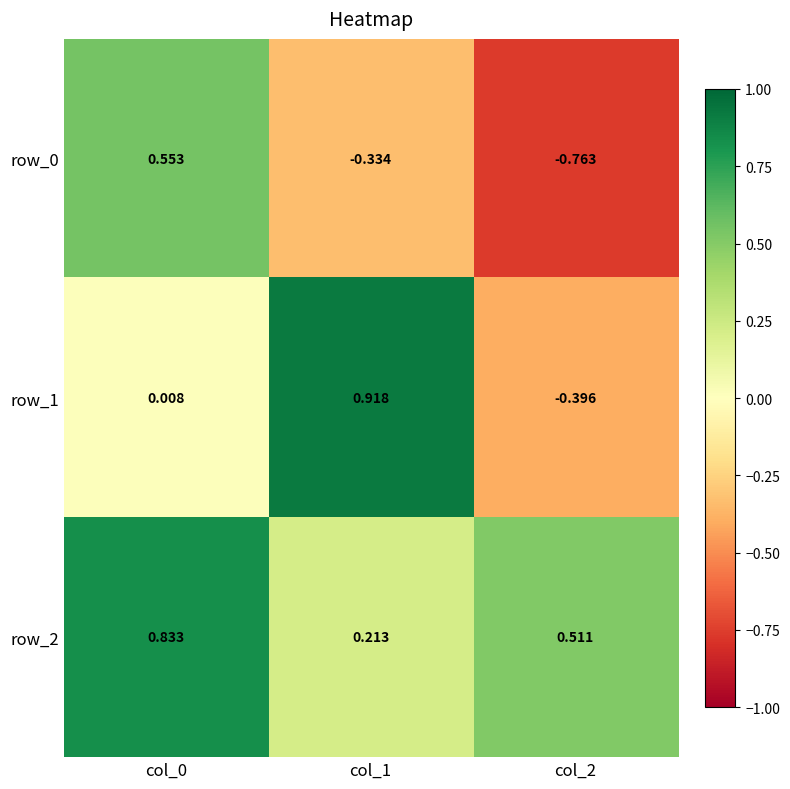

The value of row_1 at col_1 is 0.9. True or false?

True